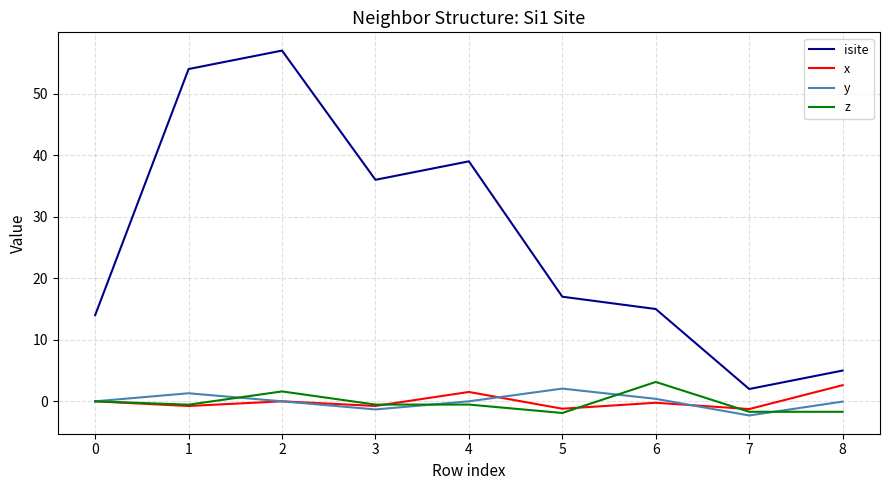

The y series shows -2.2 at 4. True or false?

False